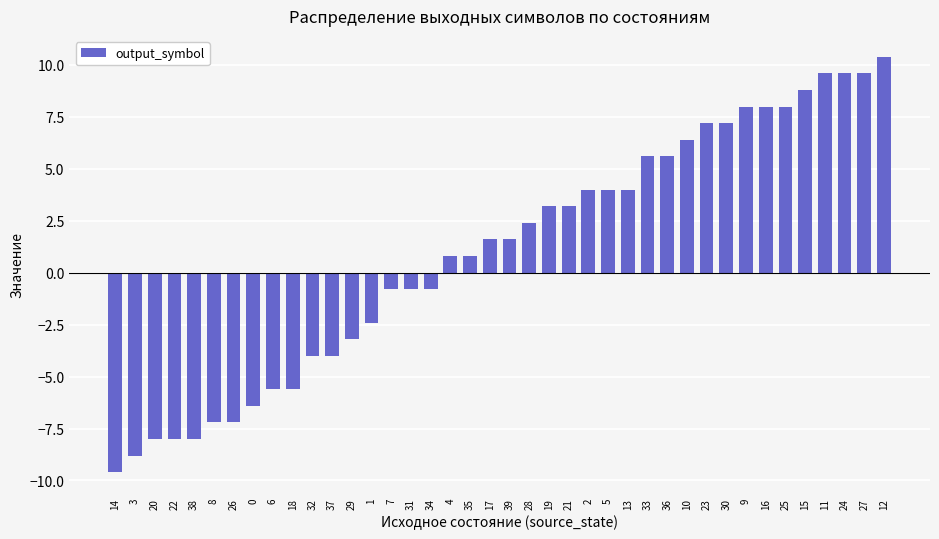

Does the chart contain any negative values?

Yes